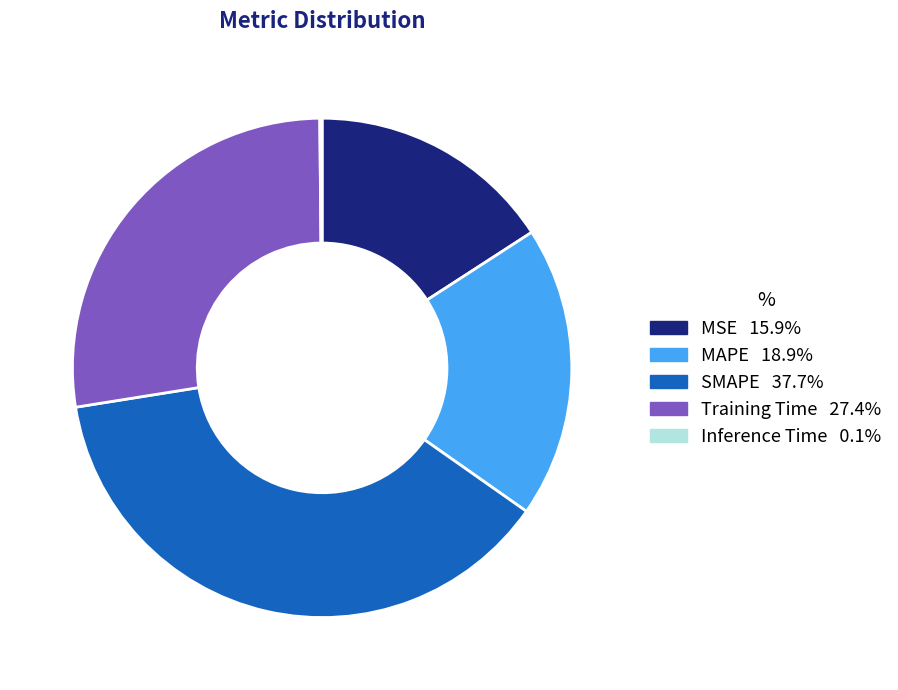

Which has a higher value, Training Time or MSE?

Training Time